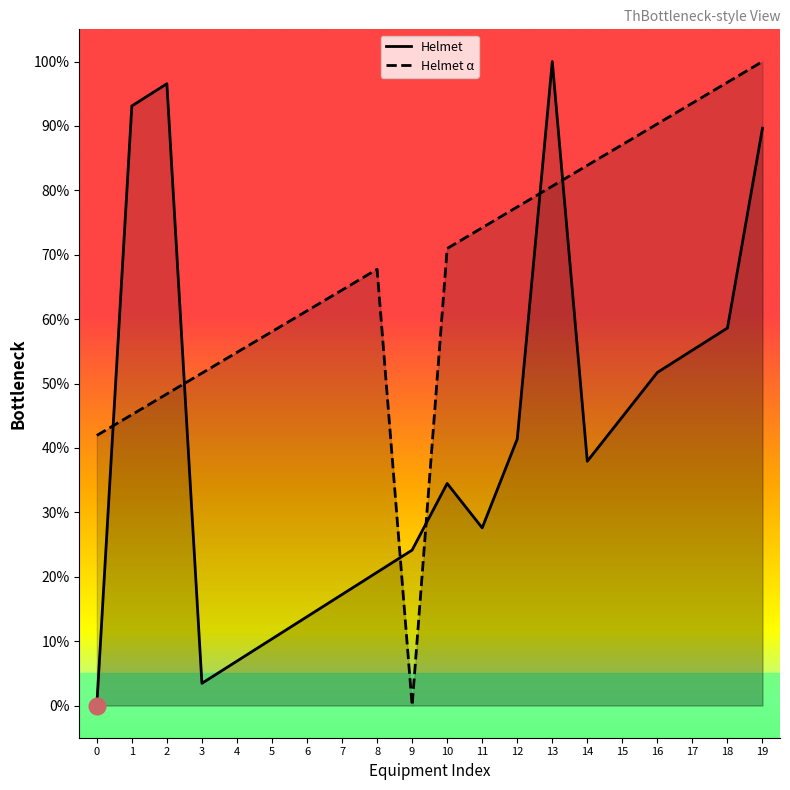

Which series has the largest total across all categories?

Helmet α